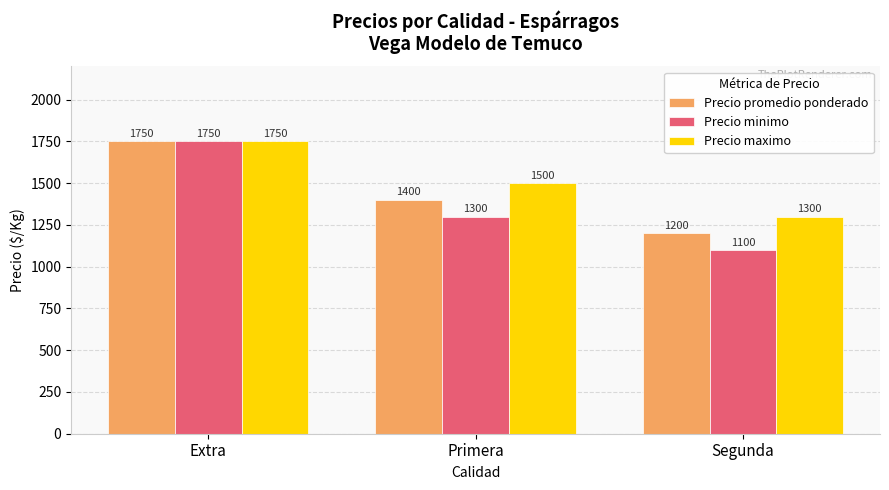

At which label does Precio minimo first exceed 1300?

Extra